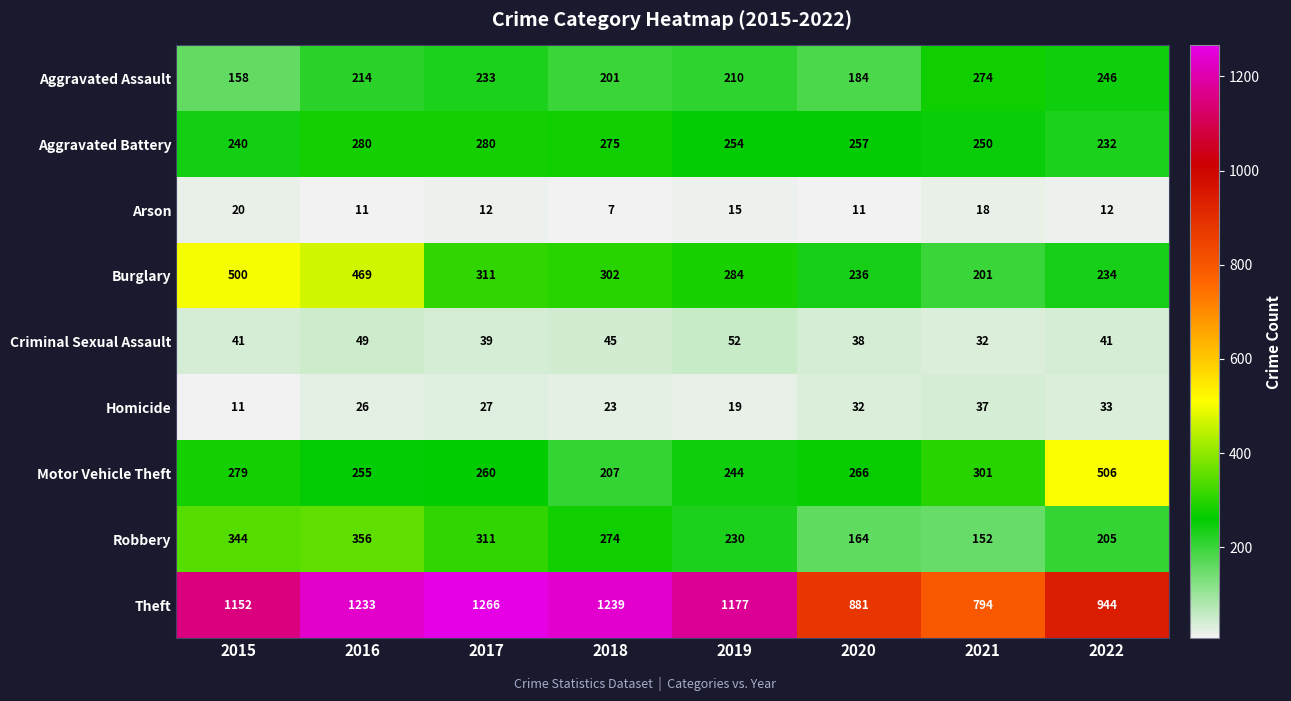

How many series are shown in this chart?

9